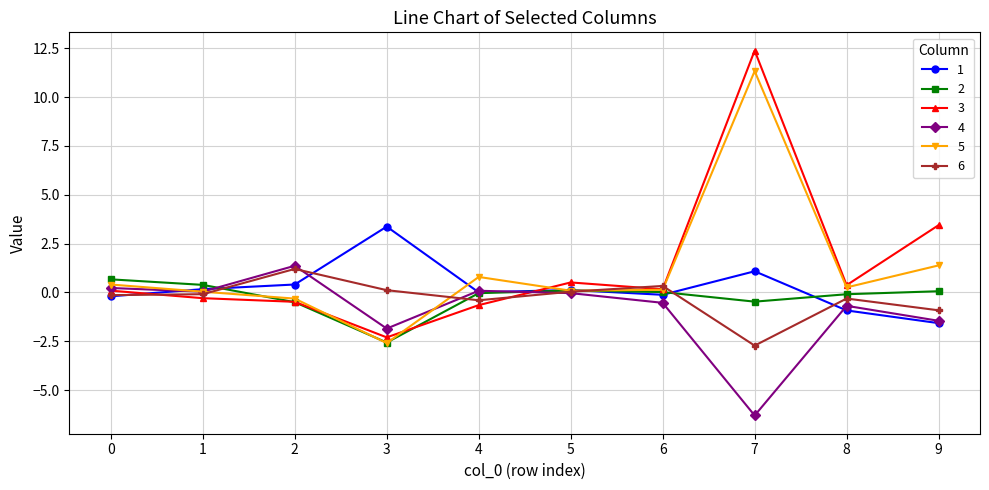

The value of 6 at 1 is -0.1. True or false?

True